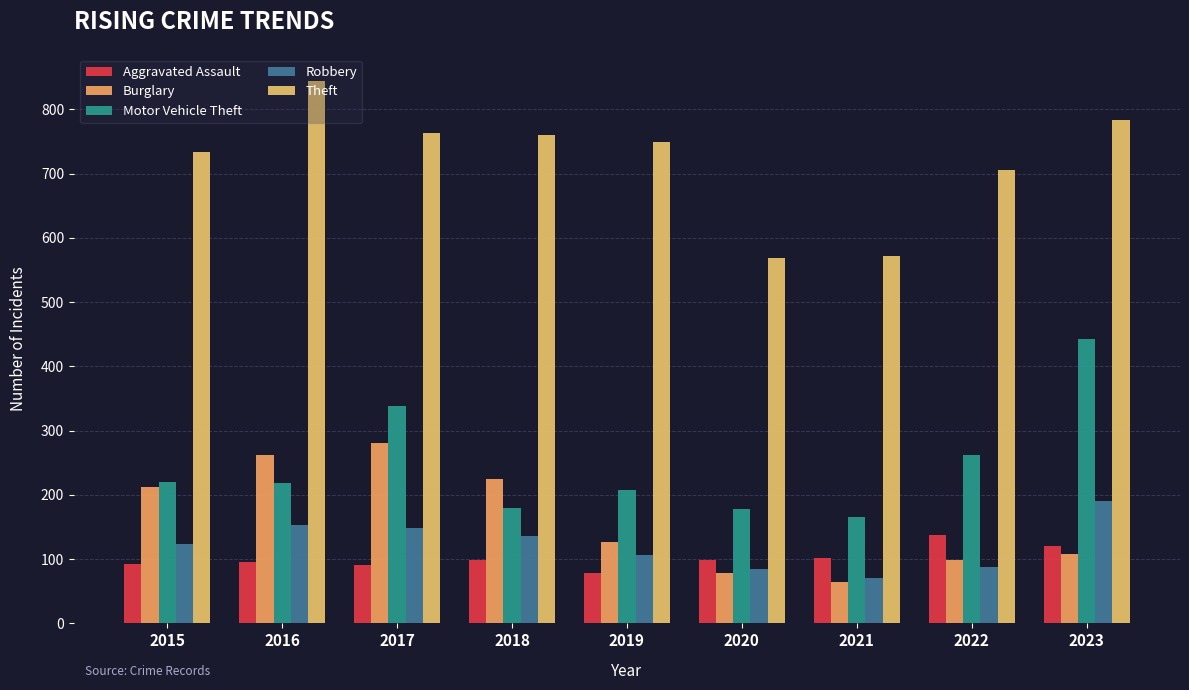

What is the highest value of the Theft series?

844